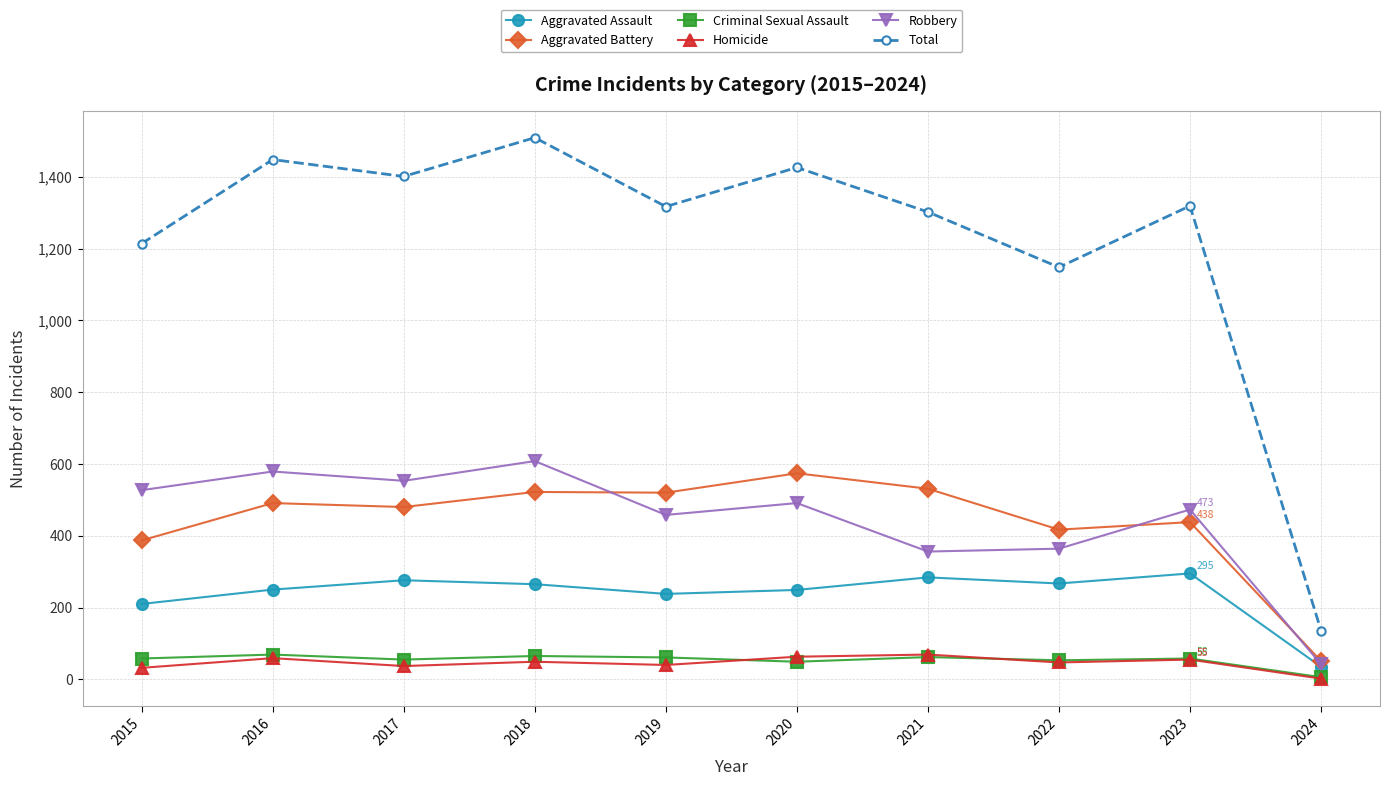

In Homicide, how many points are lower than both neighbors (excluding endpoints)?

3